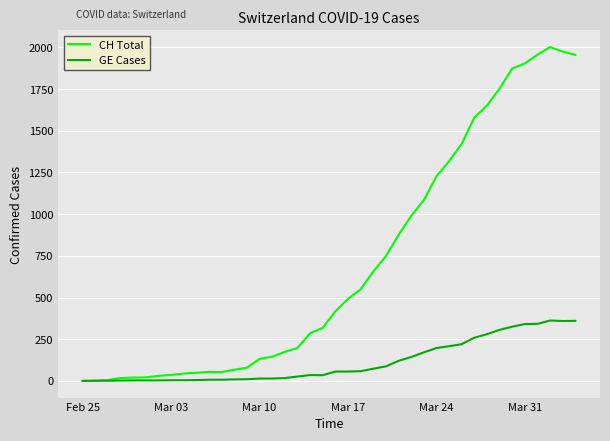

Which series has the widest spread of values?

CH Total